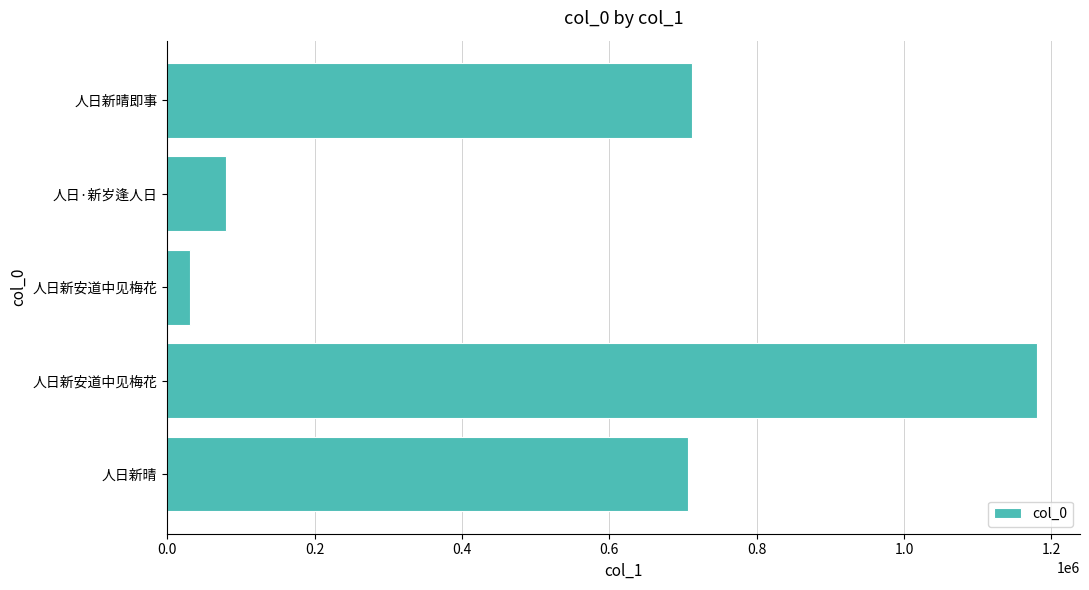

Count the number of data series in this chart.

1